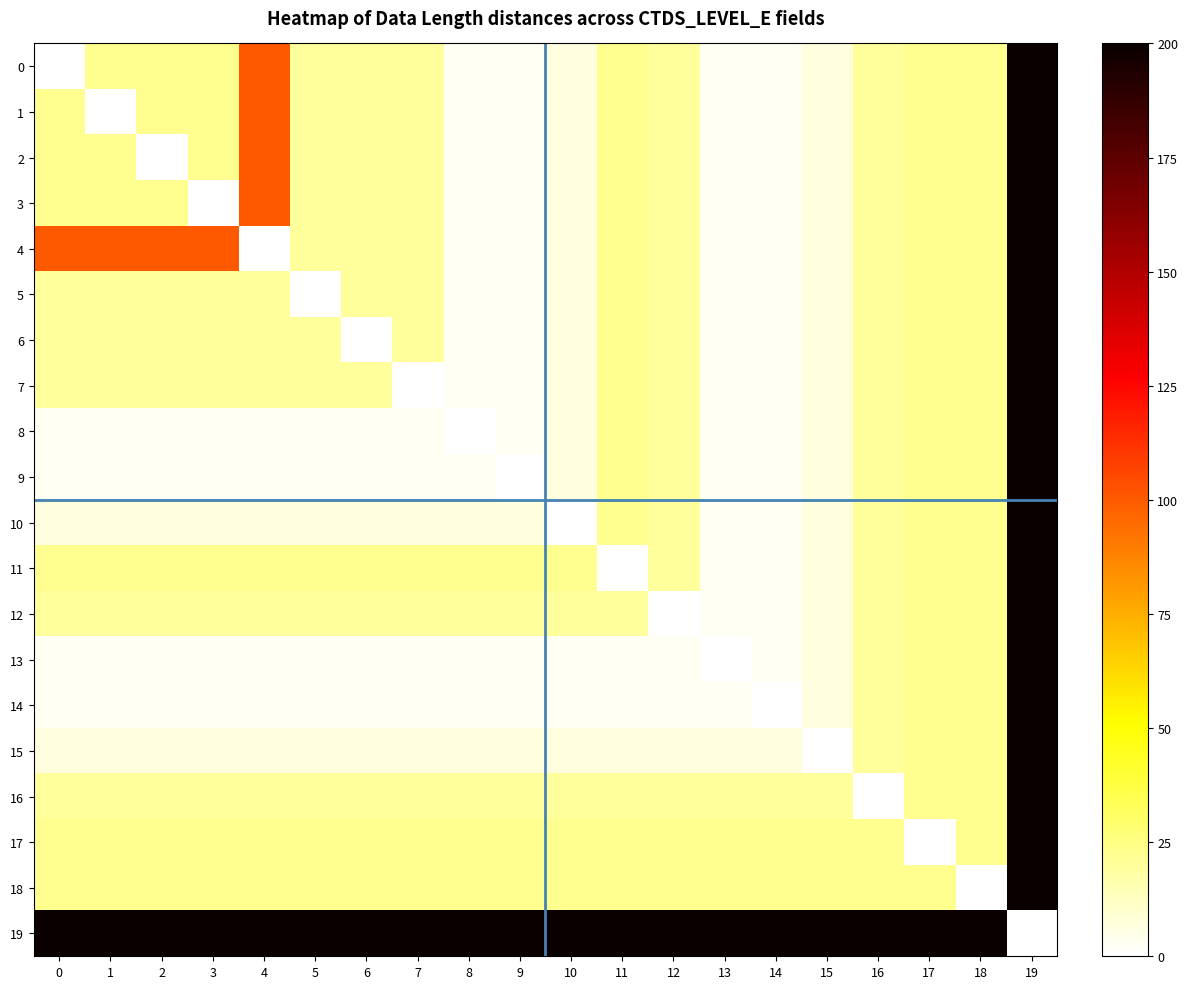

Reading right to left, extract all data points from this chart.

0: 19=200	18=22	17=22	16=20	15=7	14=3	13=3	12=20	11=22	10=7	9=3	8=3	7=20	6=20	5=20	4=100	3=22	2=22	1=22	0=0
1: 19=200	18=22	17=22	16=20	15=7	14=3	13=3	12=20	11=22	10=7	9=3	8=3	7=20	6=20	5=20	4=100	3=22	2=22	1=0	0=22
2: 19=200	18=22	17=22	16=20	15=7	14=3	13=3	12=20	11=22	10=7	9=3	8=3	7=20	6=20	5=20	4=100	3=22	2=0	1=22	0=22
3: 19=200	18=22	17=22	16=20	15=7	14=3	13=3	12=20	11=22	10=7	9=3	8=3	7=20	6=20	5=20	4=100	3=0	2=22	1=22	0=22
4: 19=200	18=22	17=22	16=20	15=7	14=3	13=3	12=20	11=22	10=7	9=3	8=3	7=20	6=20	5=20	4=0	3=100	2=100	1=100	0=100
5: 19=200	18=22	17=22	16=20	15=7	14=3	13=3	12=20	11=22	10=7	9=3	8=3	7=20	6=20	5=0	4=20	3=20	2=20	1=20	0=20
6: 19=200	18=22	17=22	16=20	15=7	14=3	13=3	12=20	11=22	10=7	9=3	8=3	7=20	6=0	5=20	4=20	3=20	2=20	1=20	0=20
7: 19=200	18=22	17=22	16=20	15=7	14=3	13=3	12=20	11=22	10=7	9=3	8=3	7=0	6=20	5=20	4=20	3=20	2=20	1=20	0=20
8: 19=200	18=22	17=22	16=20	15=7	14=3	13=3	12=20	11=22	10=7	9=3	8=0	7=3	6=3	5=3	4=3	3=3	2=3	1=3	0=3
9: 19=200	18=22	17=22	16=20	15=7	14=3	13=3	12=20	11=22	10=7	9=0	8=3	7=3	6=3	5=3	4=3	3=3	2=3	1=3	0=3
10: 19=200	18=22	17=22	16=20	15=7	14=3	13=3	12=20	11=22	10=0	9=7	8=7	7=7	6=7	5=7	4=7	3=7	2=7	1=7	0=7
11: 19=200	18=22	17=22	16=20	15=7	14=3	13=3	12=20	11=0	10=22	9=22	8=22	7=22	6=22	5=22	4=22	3=22	2=22	1=22	0=22
12: 19=200	18=22	17=22	16=20	15=7	14=3	13=3	12=0	11=20	10=20	9=20	8=20	7=20	6=20	5=20	4=20	3=20	2=20	1=20	0=20
13: 19=200	18=22	17=22	16=20	15=7	14=3	13=0	12=3	11=3	10=3	9=3	8=3	7=3	6=3	5=3	4=3	3=3	2=3	1=3	0=3
14: 19=200	18=22	17=22	16=20	15=7	14=0	13=3	12=3	11=3	10=3	9=3	8=3	7=3	6=3	5=3	4=3	3=3	2=3	1=3	0=3
15: 19=200	18=22	17=22	16=20	15=0	14=7	13=7	12=7	11=7	10=7	9=7	8=7	7=7	6=7	5=7	4=7	3=7	2=7	1=7	0=7
16: 19=200	18=22	17=22	16=0	15=20	14=20	13=20	12=20	11=20	10=20	9=20	8=20	7=20	6=20	5=20	4=20	3=20	2=20	1=20	0=20
17: 19=200	18=22	17=0	16=22	15=22	14=22	13=22	12=22	11=22	10=22	9=22	8=22	7=22	6=22	5=22	4=22	3=22	2=22	1=22	0=22
18: 19=200	18=0	17=22	16=22	15=22	14=22	13=22	12=22	11=22	10=22	9=22	8=22	7=22	6=22	5=22	4=22	3=22	2=22	1=22	0=22
19: 19=0	18=200	17=200	16=200	15=200	14=200	13=200	12=200	11=200	10=200	9=200	8=200	7=200	6=200	5=200	4=200	3=200	2=200	1=200	0=200